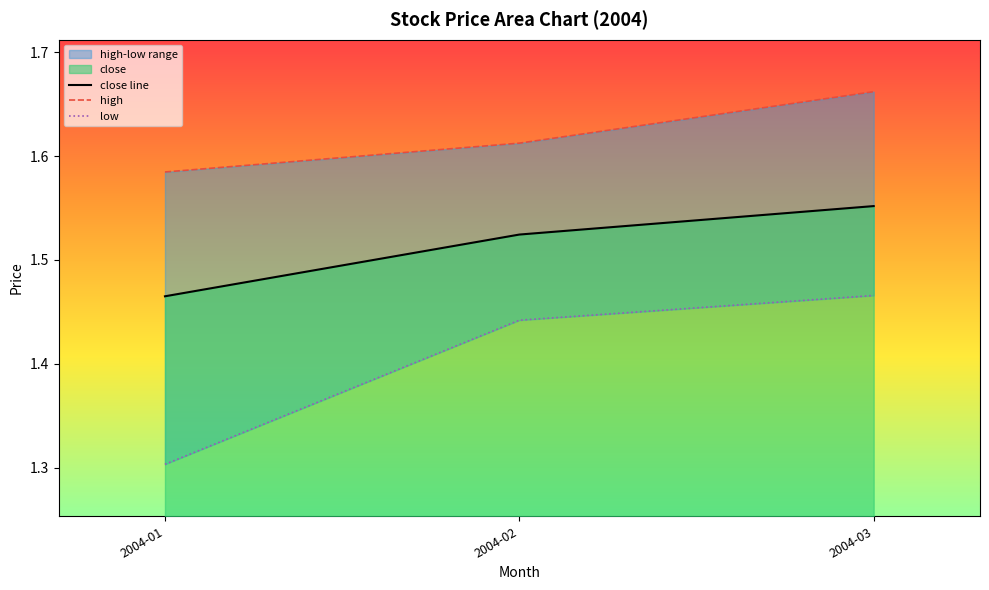

At how many categories does at least one series exceed 1?

3